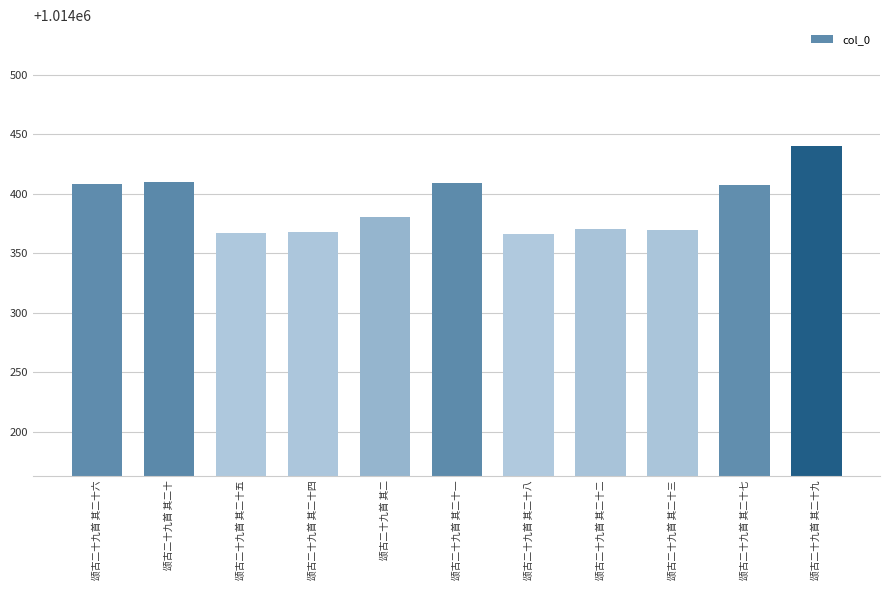

Is it true that the value at 颂古二十九首 其二十五 is 1390880?

False